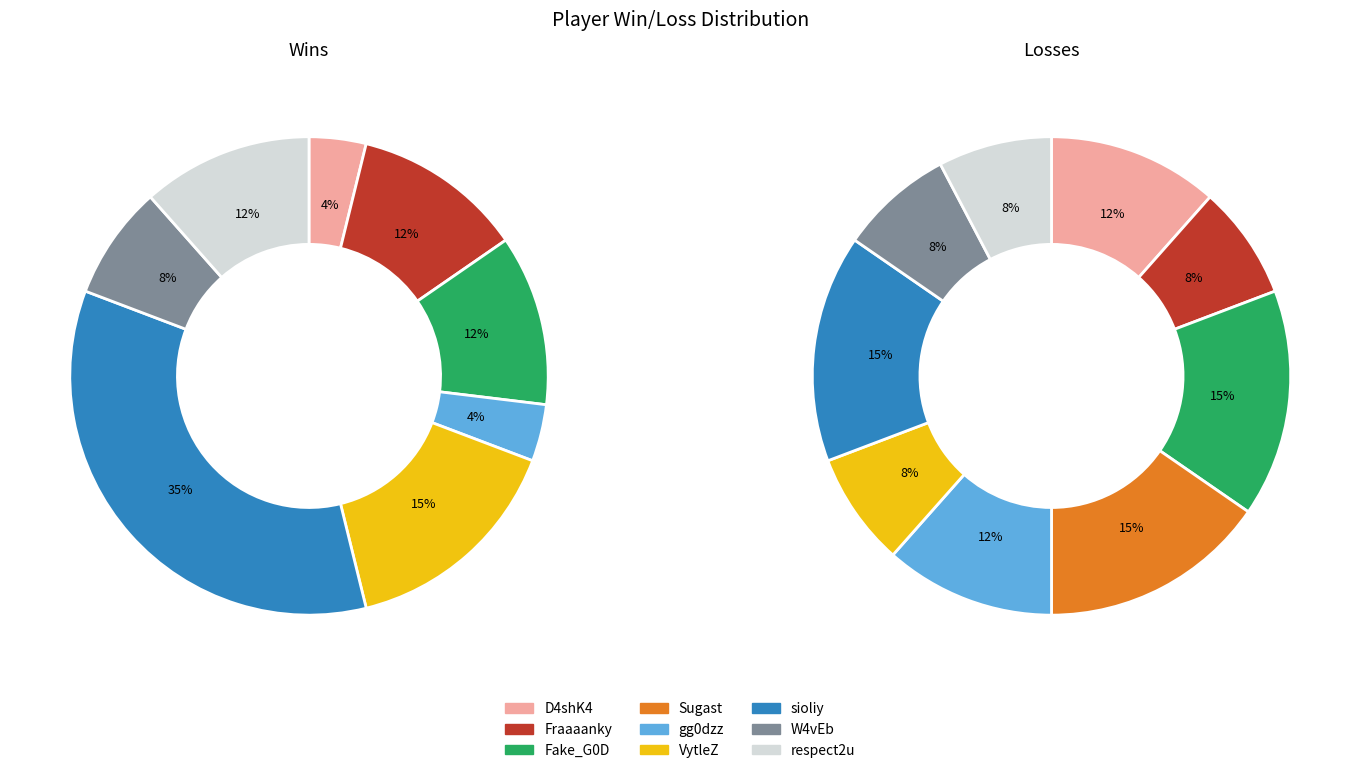

Between 3 and 7, which series saw the biggest shift?

win_values